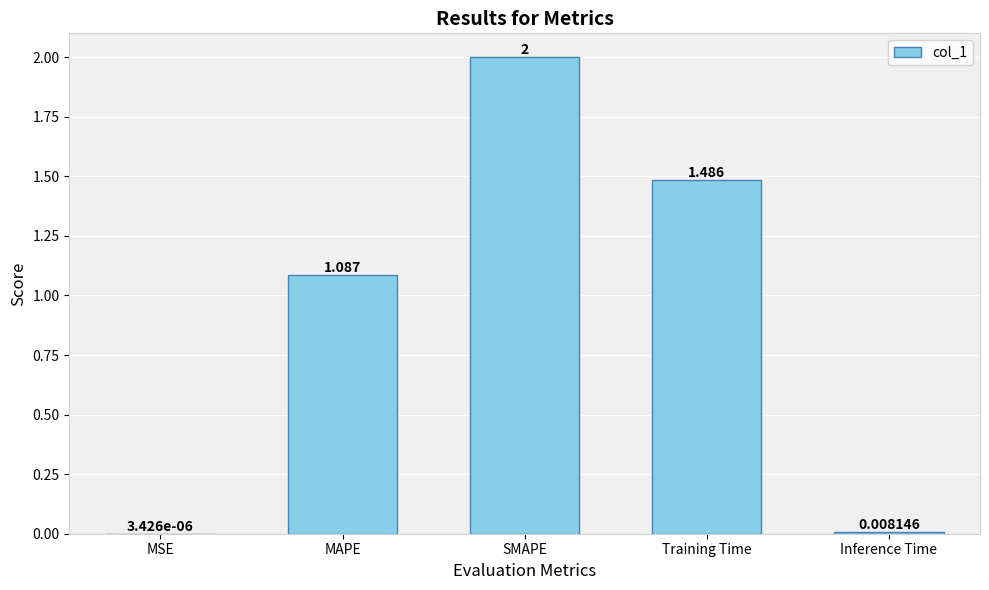

Between Inference Time and MAPE, which is larger?

MAPE